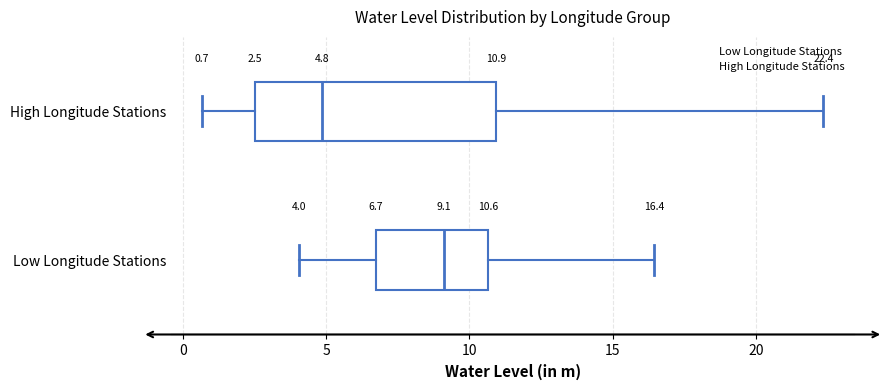

Which box's median line is the furthest to the right?

Low Longitude Stations